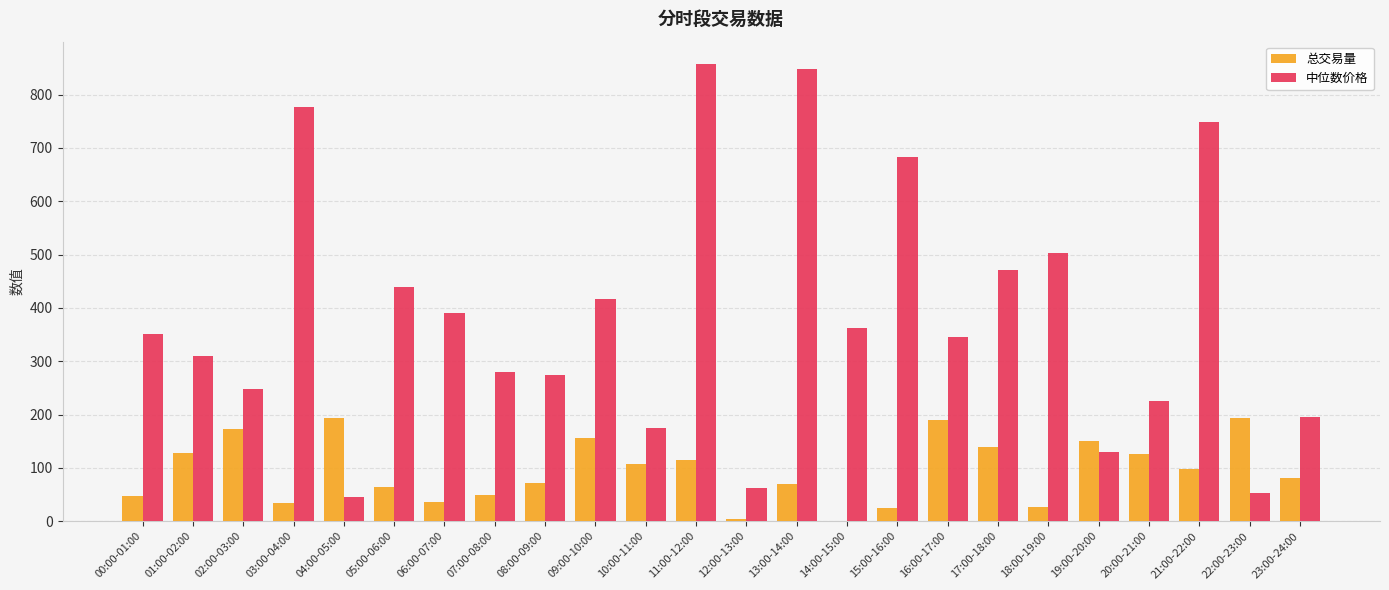

Which series changed the most between 04:00-05:00 and 20:00-21:00?

中位数价格